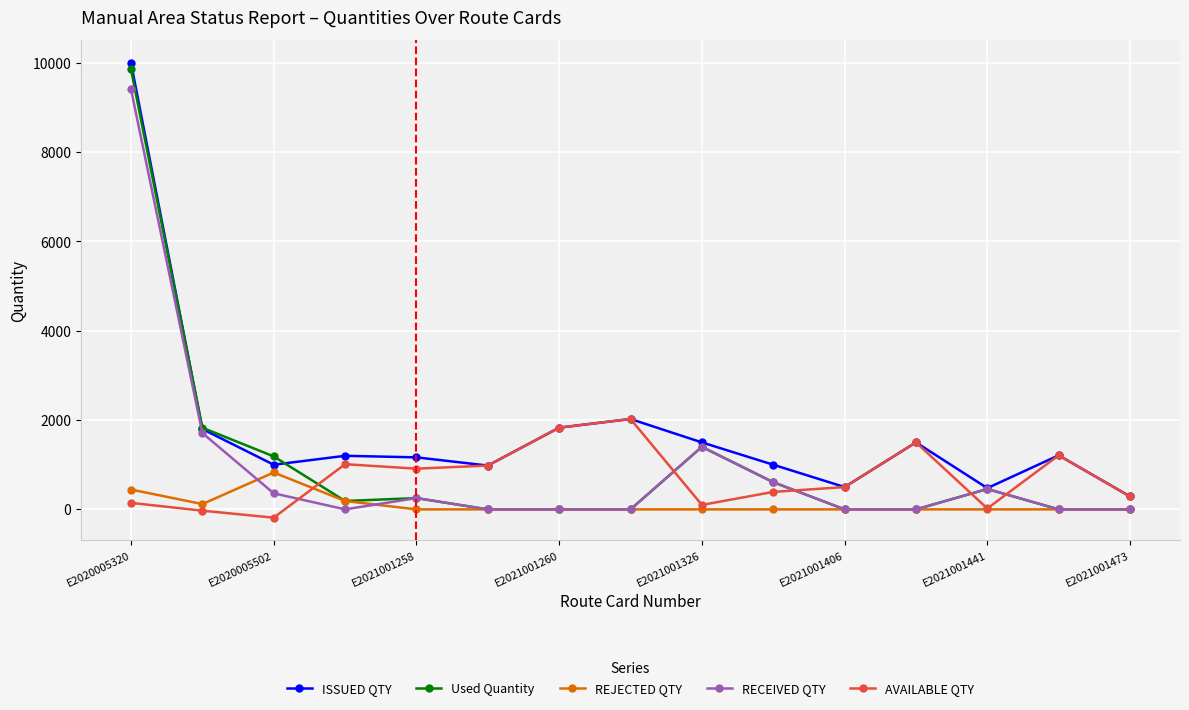

How many intersections are there between Used Quantity and AVAILABLE QTY?

5